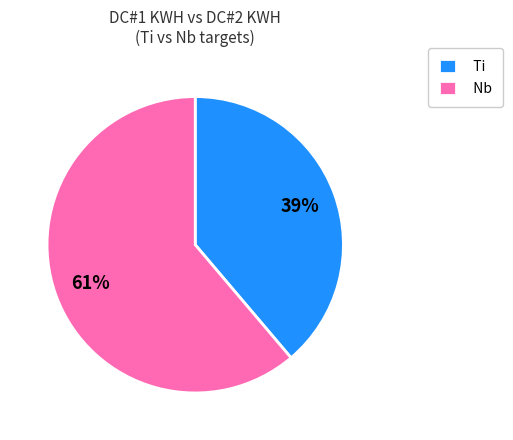

Combined, do Nb and Ti account for over 50%?

Yes